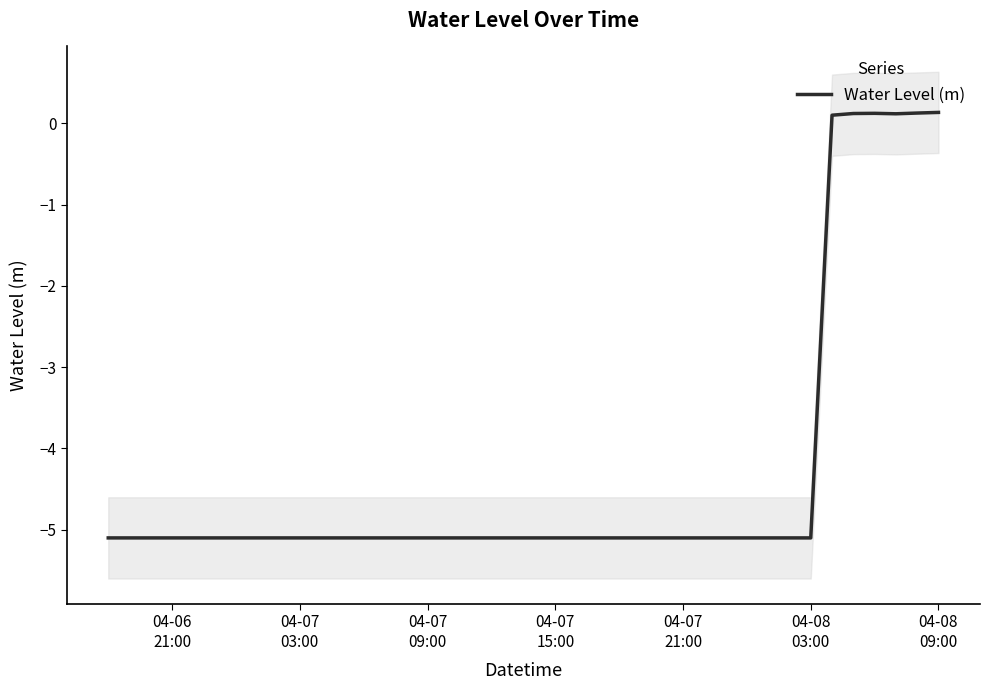

How many series are shown in this chart?

1